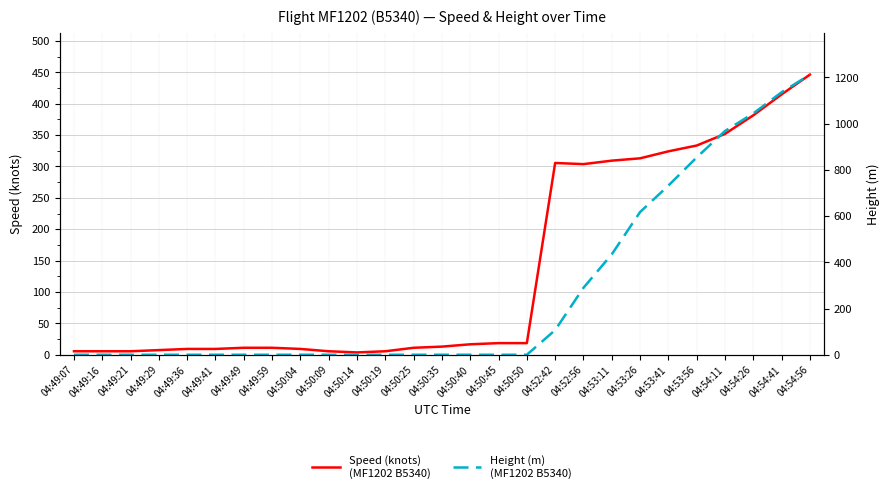

Between 04:49:49 and 04:54:11, which series saw the biggest shift?

Height (m)